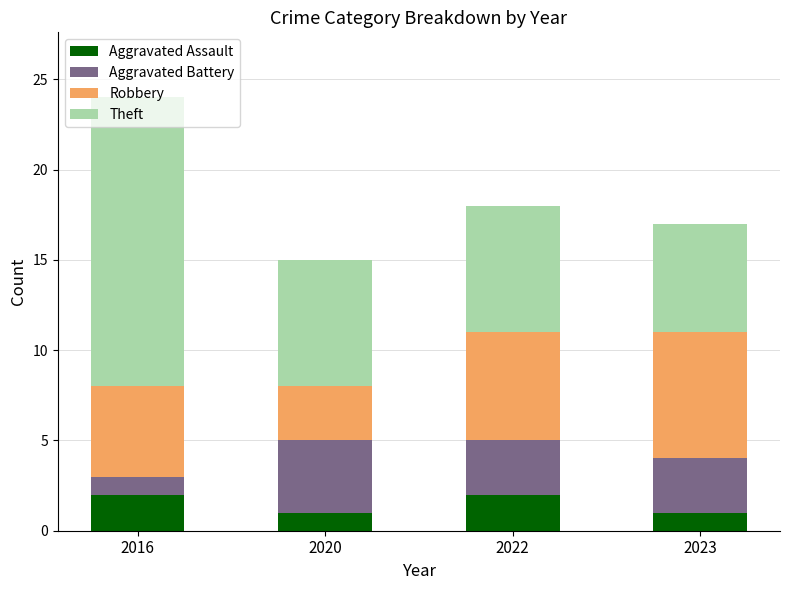

What is the average value of the Aggravated Assault series?

2